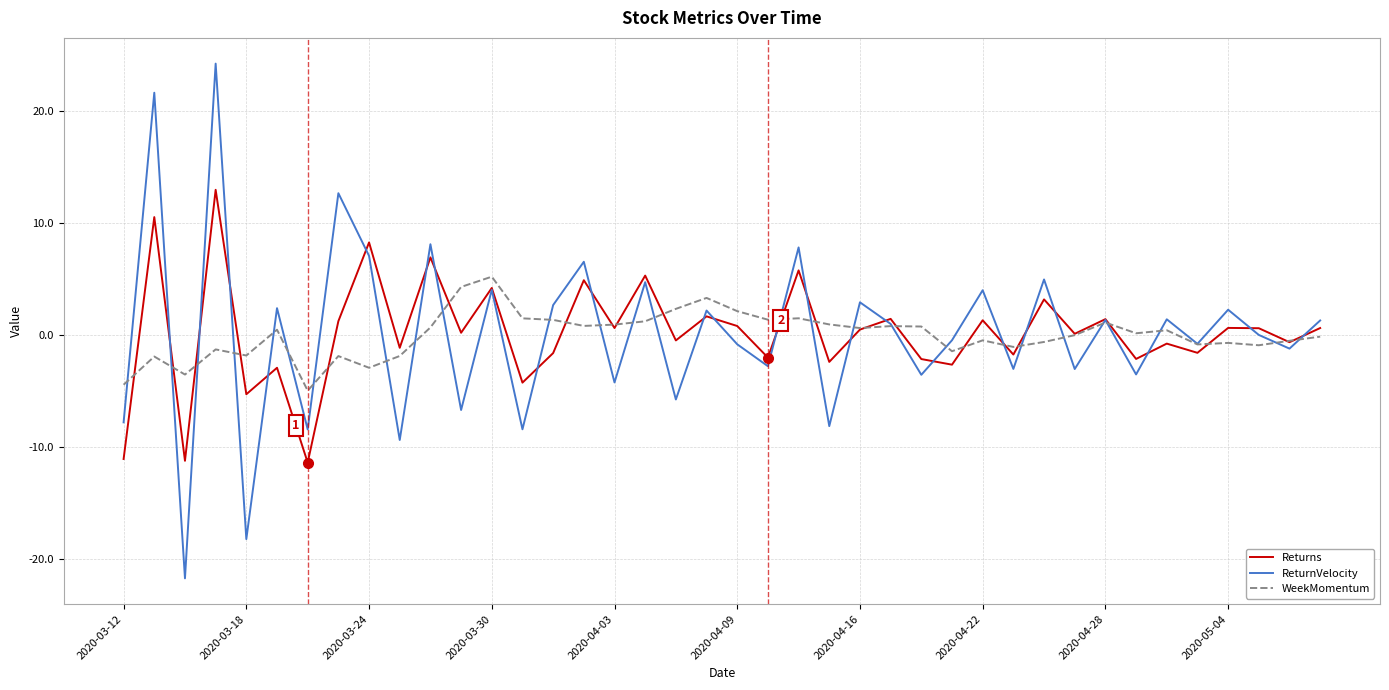

Rank the series by their maximum value, from highest to lowest.

ReturnVelocity, Returns, WeekMomentum